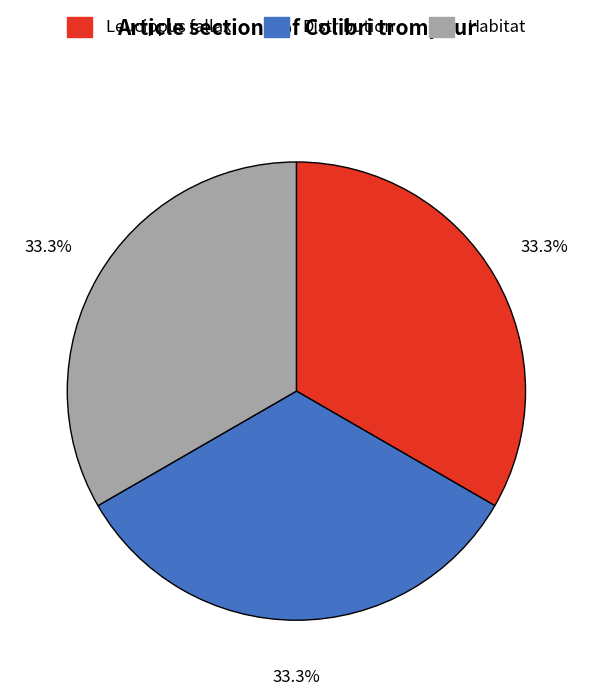

The Habitat slice represents 57% of the pie. True or false?

False